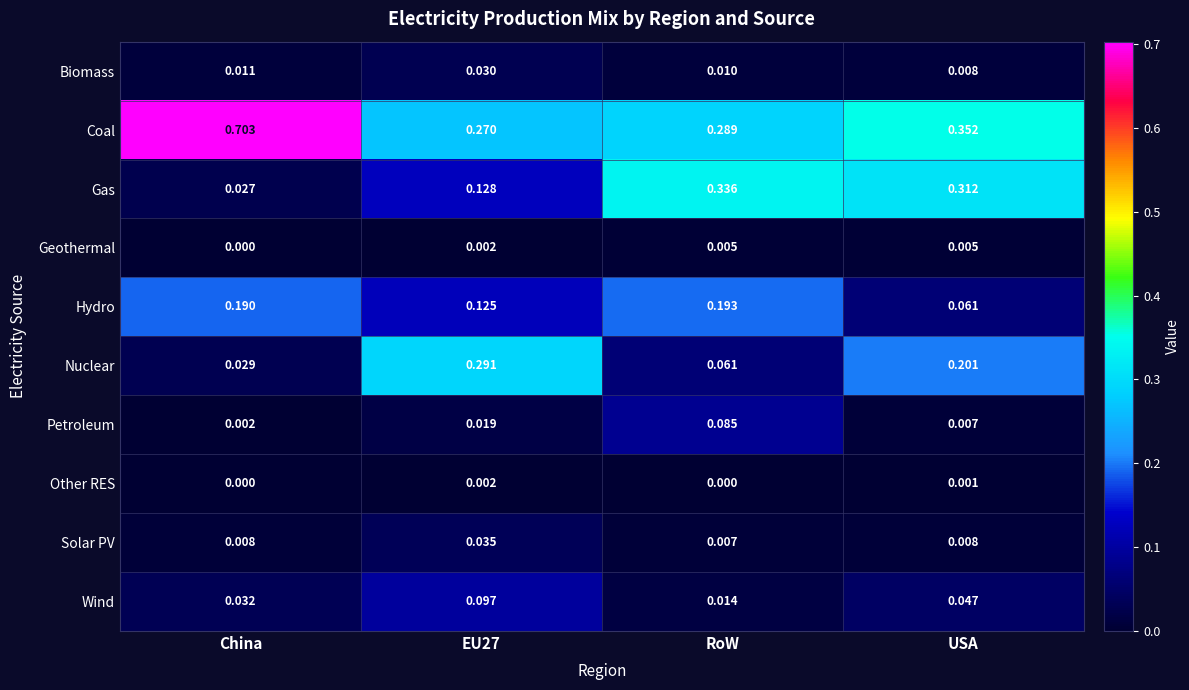

What is the greatest value displayed?

0.7